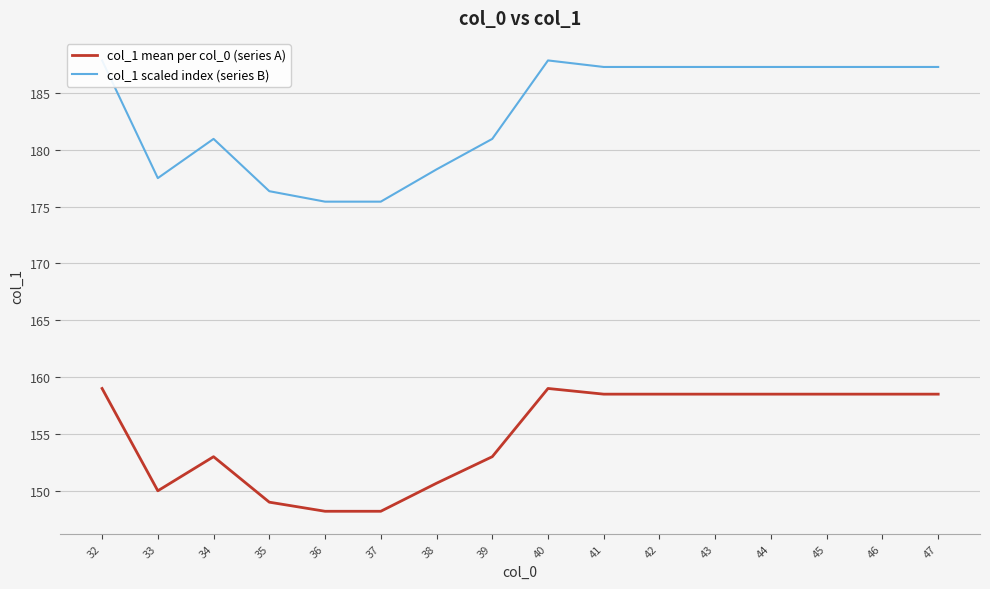

What is the spread (max minus min) of values at 46?

28.8